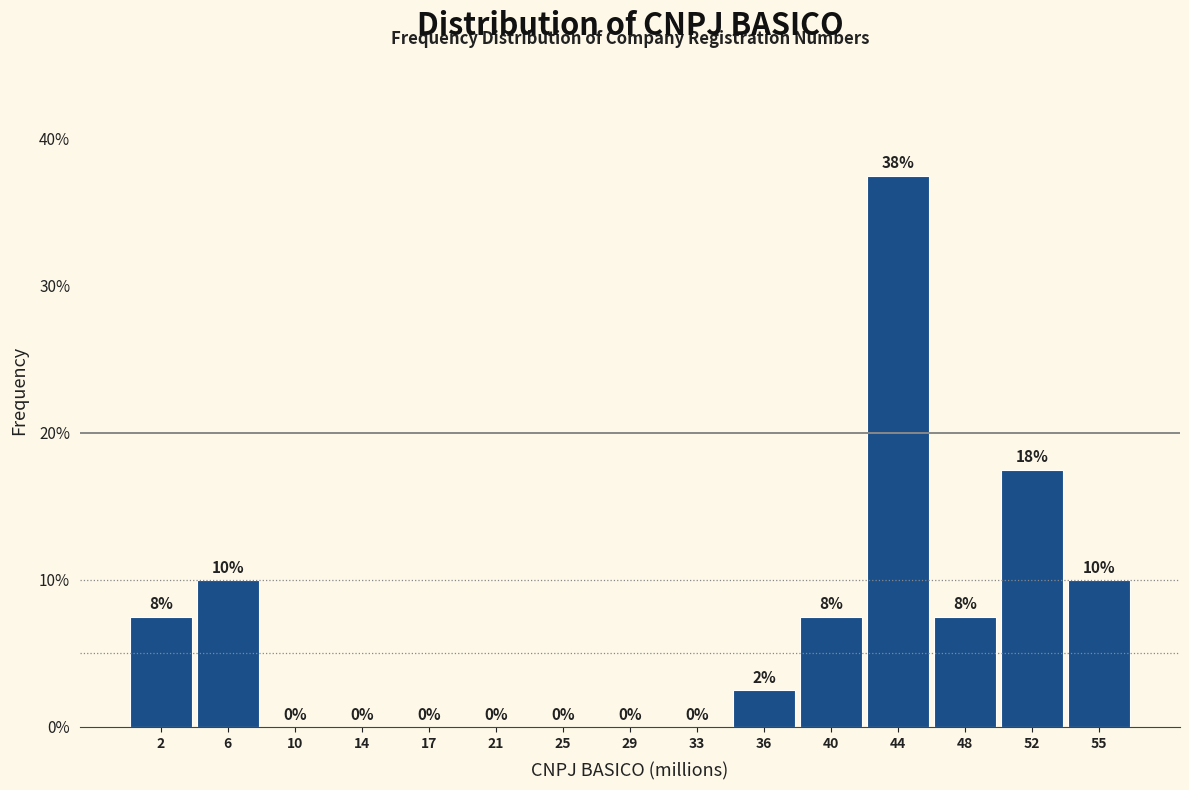

Over which range of the x-axis is the bar tallest?

42.0 to 46.0